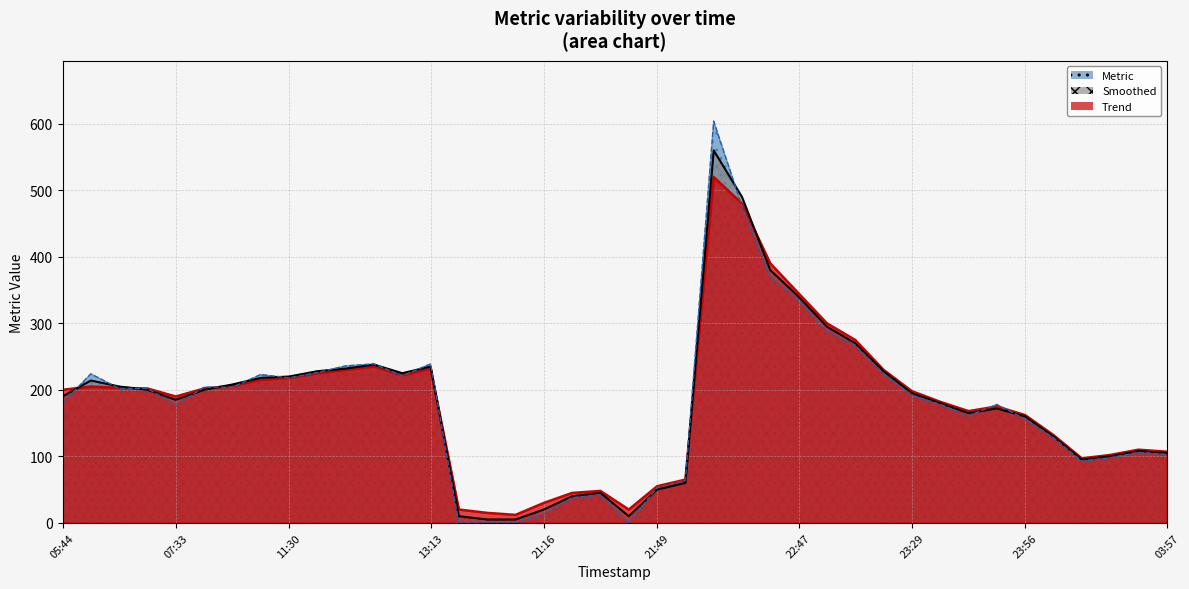

Which series ends up on top after the final intersection of Trend and Smoothed?

Trend